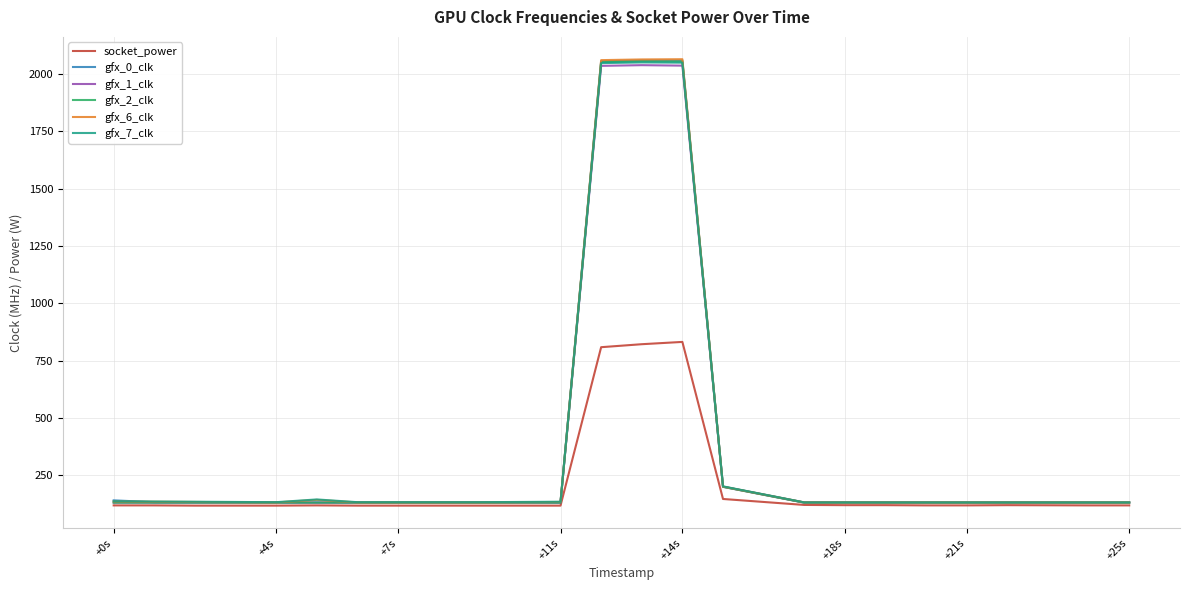

What is the minimum value for gfx_7_clk?

132